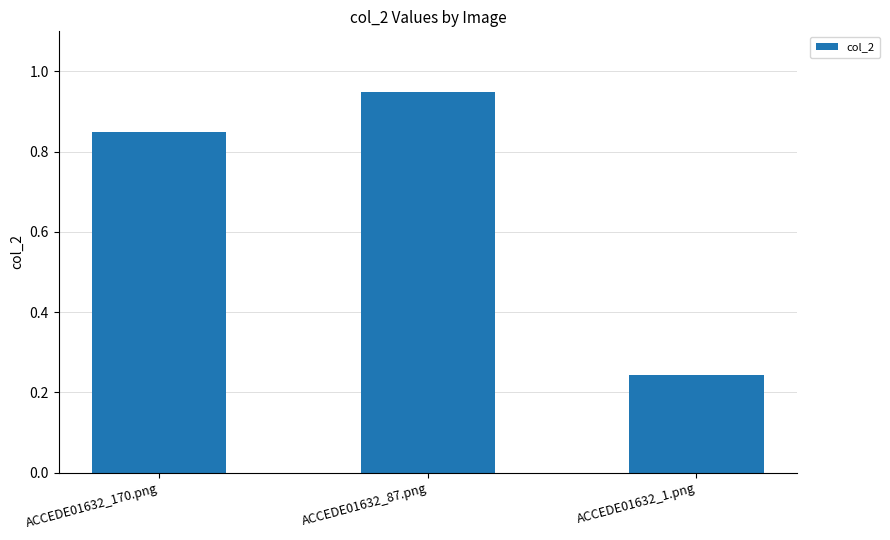

List the labels in order of value, smallest first.

ACCEDE01632_1.png, ACCEDE01632_170.png, ACCEDE01632_87.png